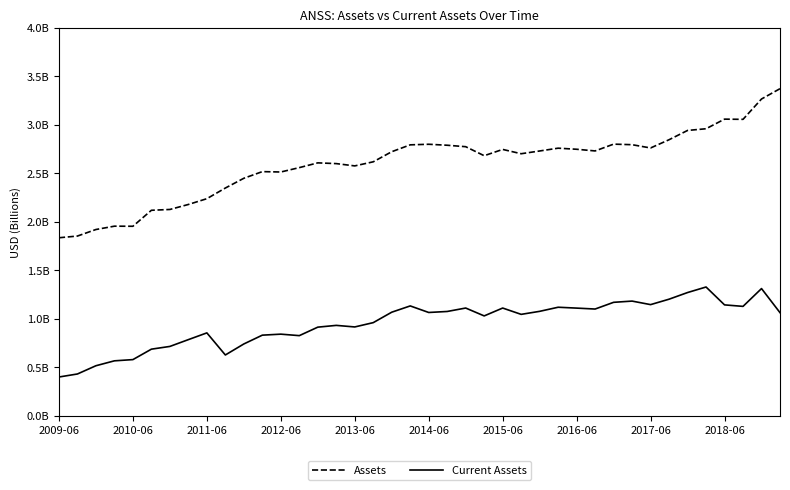

True or false: Assets and Current Assets intersect in this chart.

False